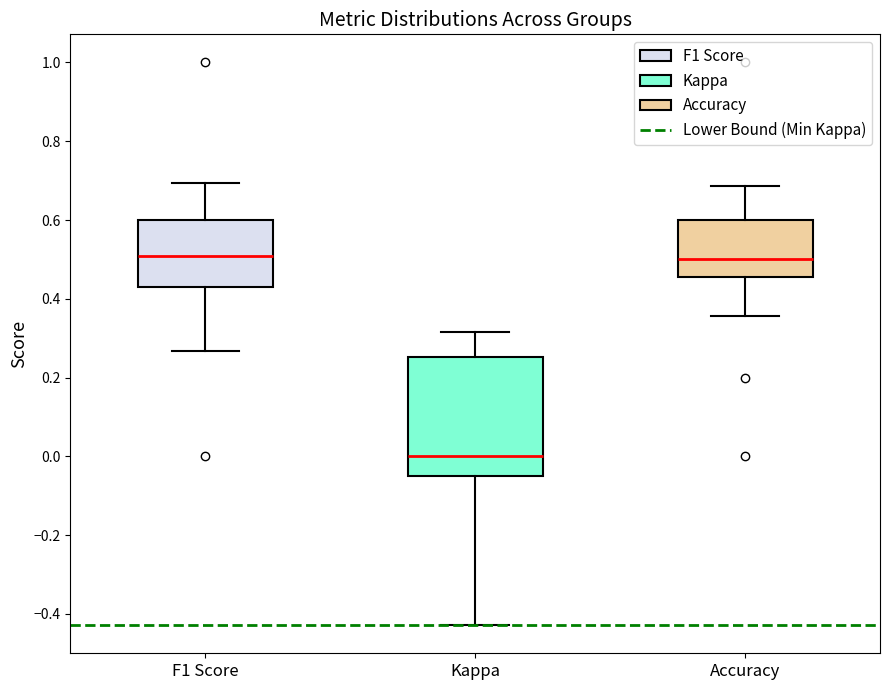

Where does the upper whisker of the box for Kappa end on the y-axis? The values are not printed on the chart, so give them approximately, as read against the axis.

0.32